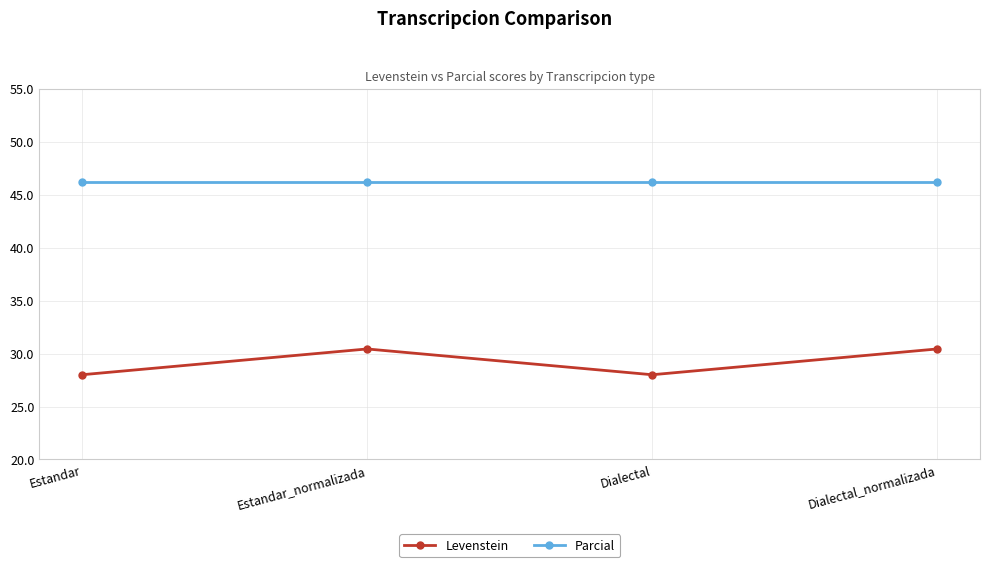

Reading left to right, transcribe all the data shown in this chart.

Levenstein: Estandar=28.0	Estandar_normalizada=30.4	Dialectal=28.0	Dialectal_normalizada=30.4
Parcial: Estandar=46.2	Estandar_normalizada=46.2	Dialectal=46.2	Dialectal_normalizada=46.2